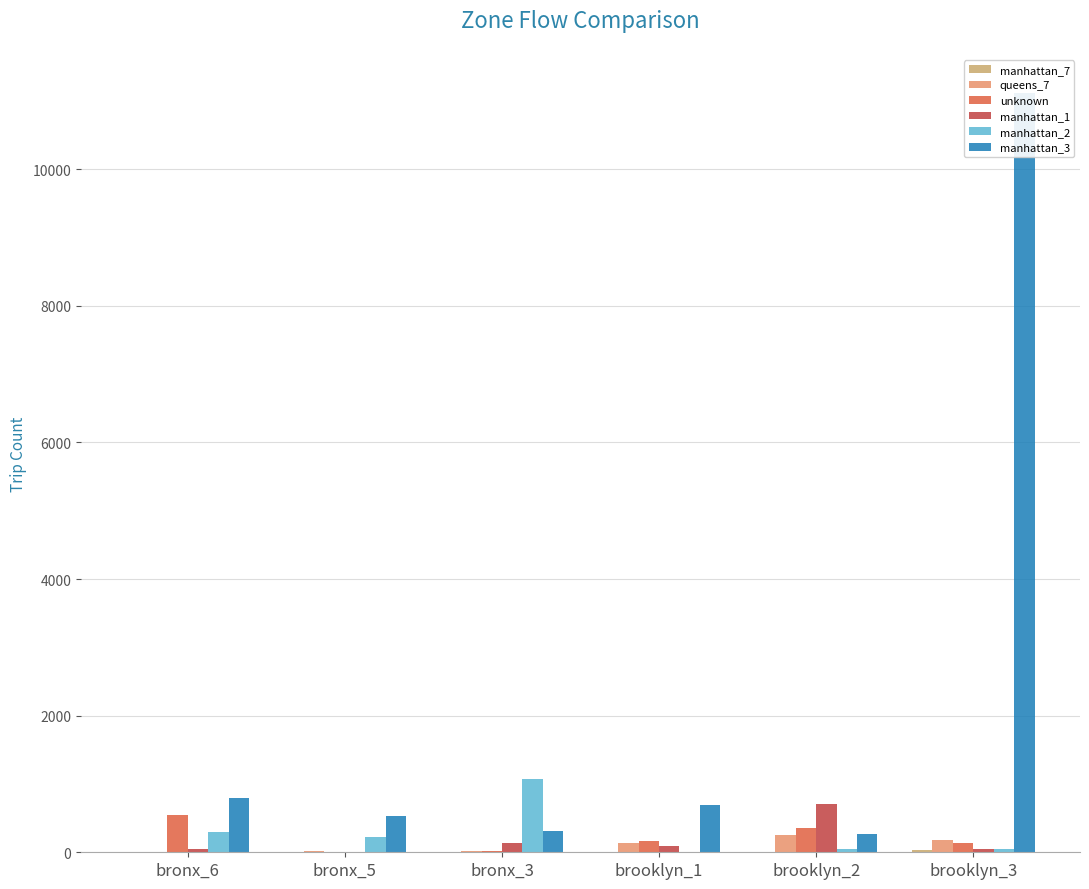

What is the difference between the highest and lowest values at bronx_3?

1060